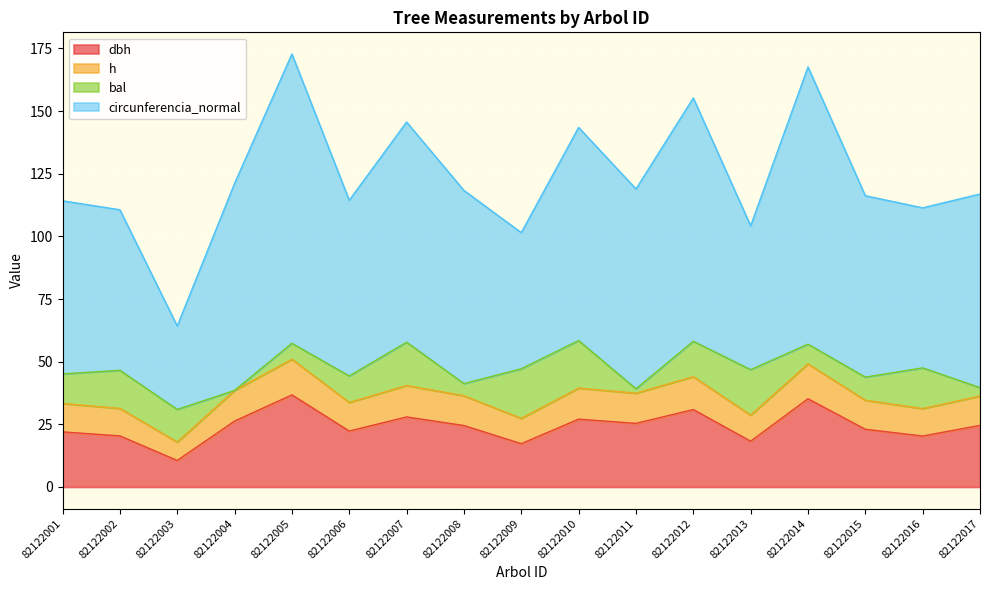

What is the total value across all series at 82122016?

111.4